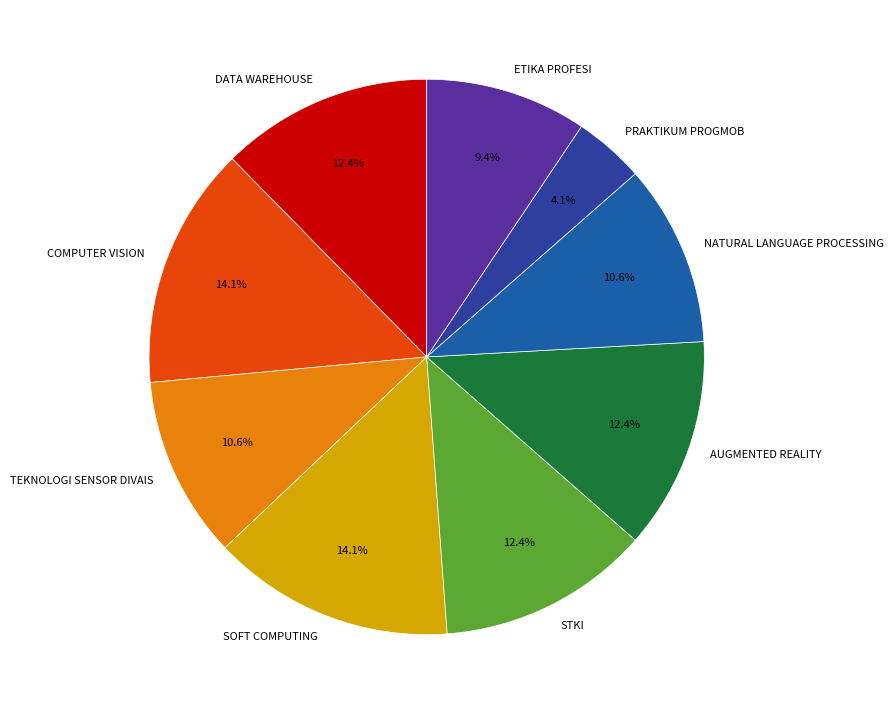

Between AUGMENTED REALITY and TEKNOLOGI SENSOR DIVAIS, which is larger?

AUGMENTED REALITY